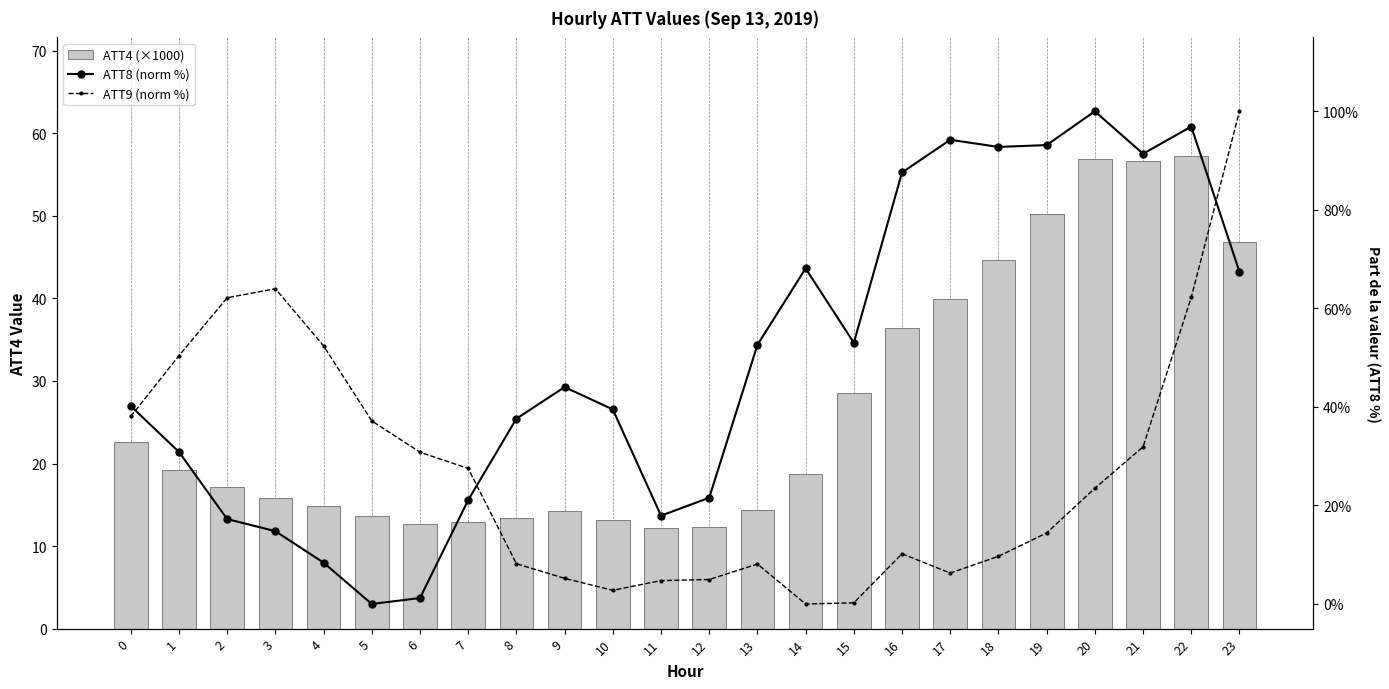

How many values in the ATT4 (×1000) series are below 18?

12